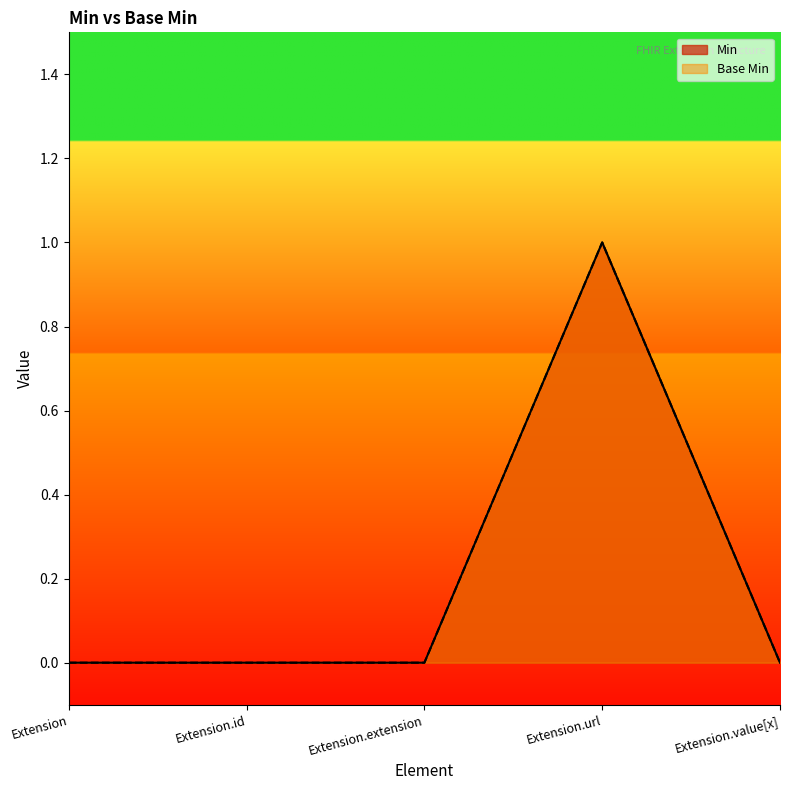

At how many categories does at least one series exceed 0?

1